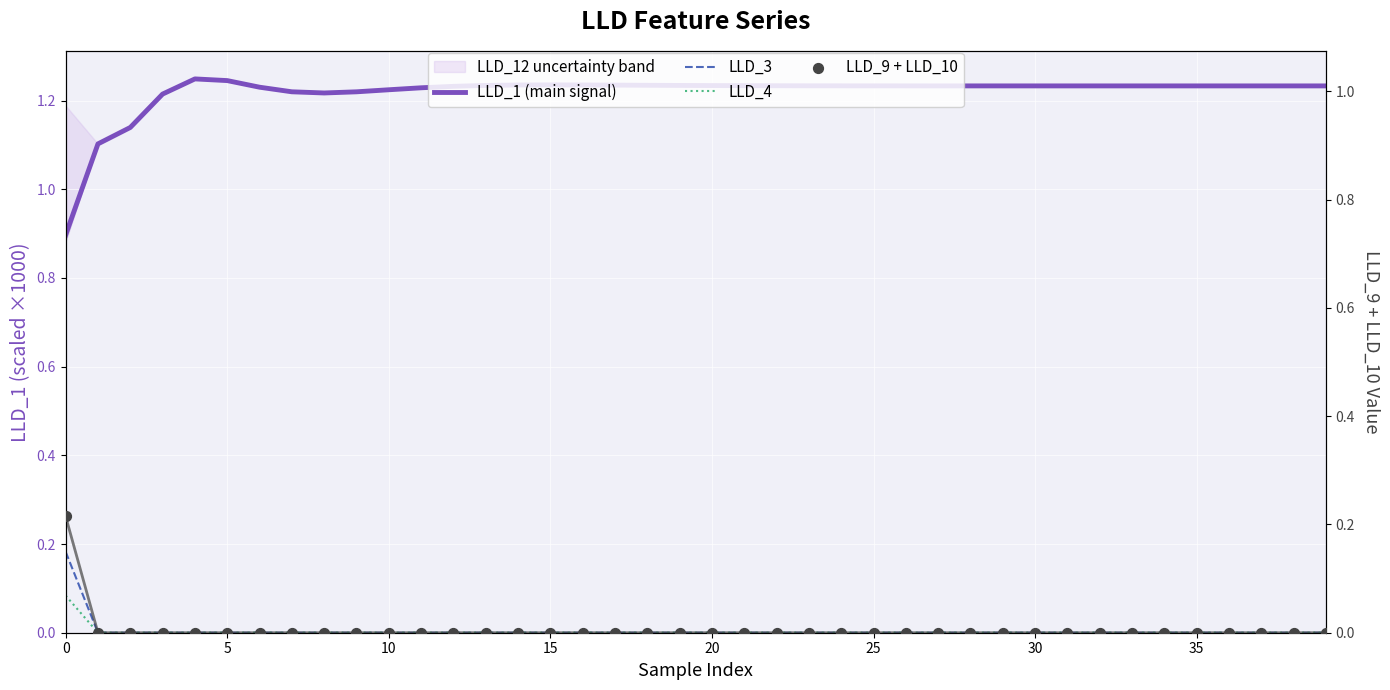

Which series contains the highest Y value?

LLD_1 (main signal)